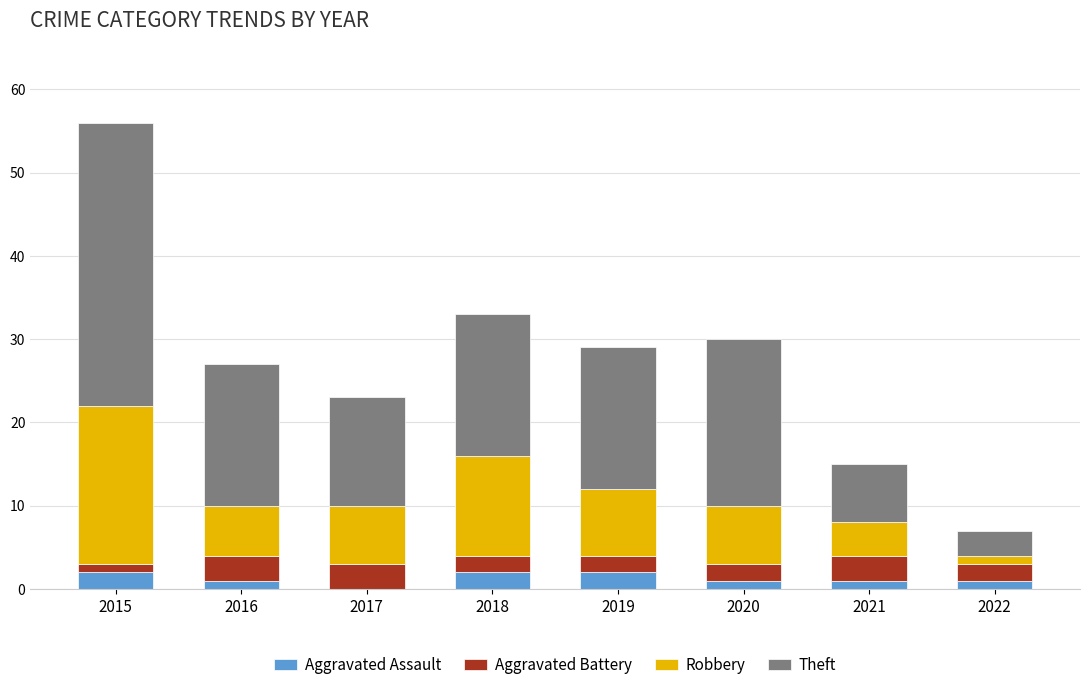

At which category is the sum across all series the highest?

2015